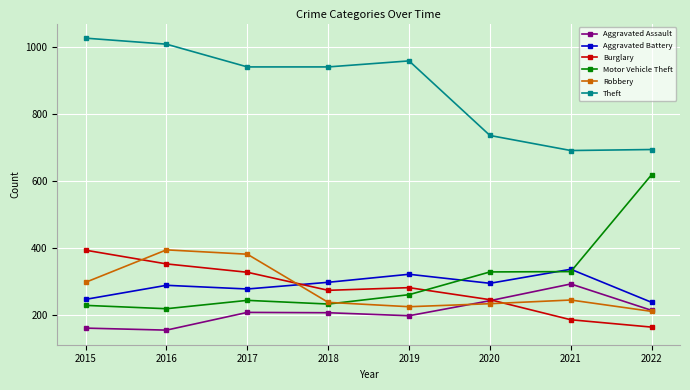

Is the value of Motor Vehicle Theft at 2018 greater than the value of Theft at 2020?

No